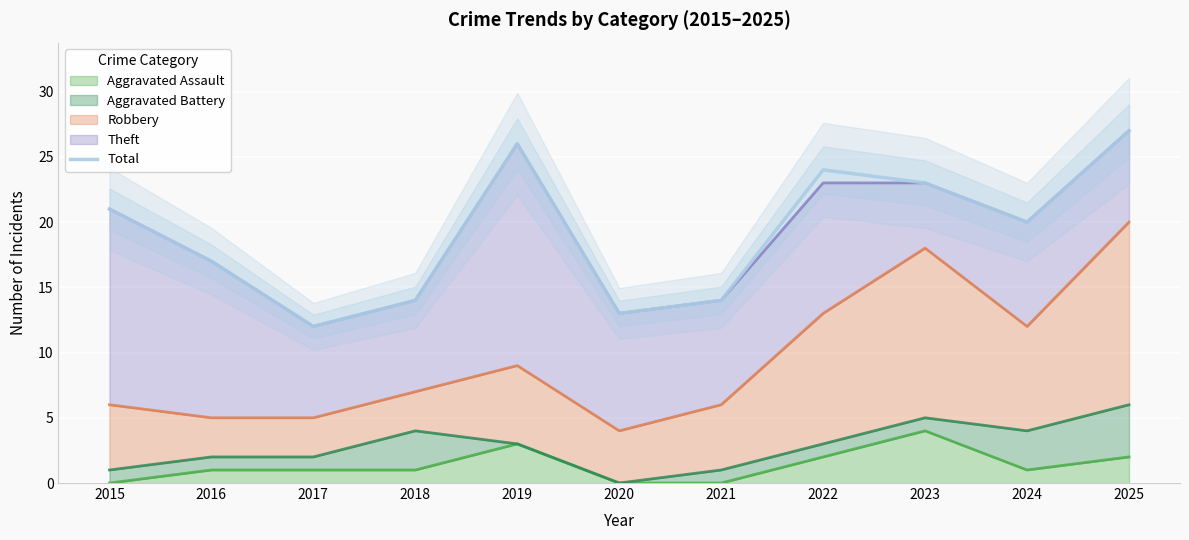

Rank the categories by value from highest to lowest.

2025, 2019, 2022, 2023, 2015, 2024, 2016, 2018, 2021, 2020, 2017